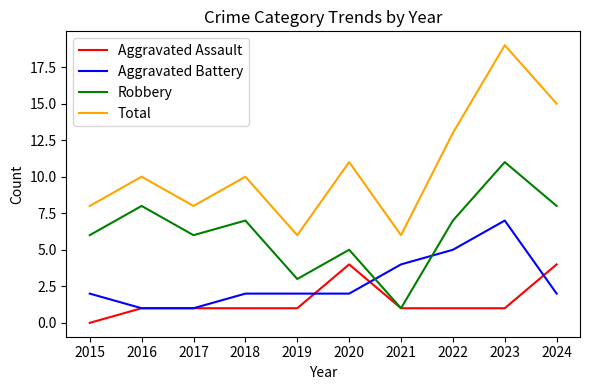

How many distinct data groups are displayed?

4